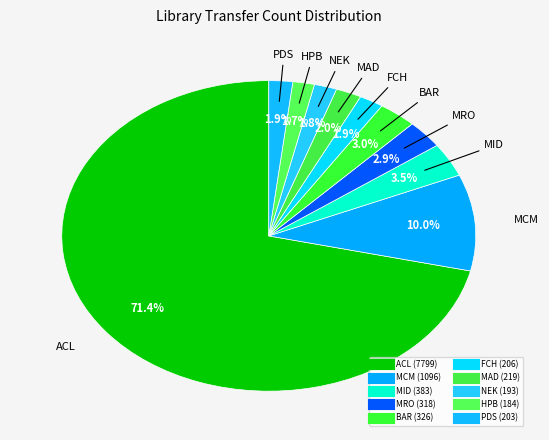

What percentage is the MRO slice, to the nearest percent?

3%